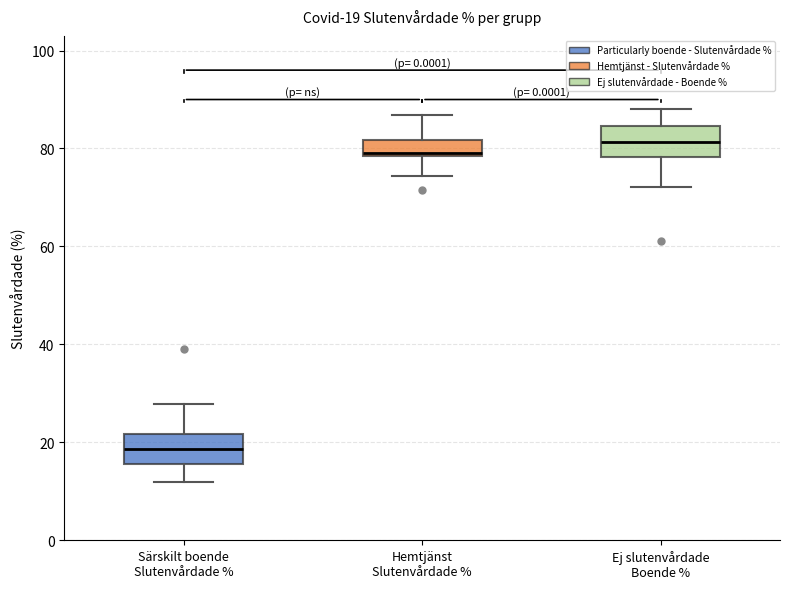

Which box has the highest median line?

Ej slutenvårdade Boende %